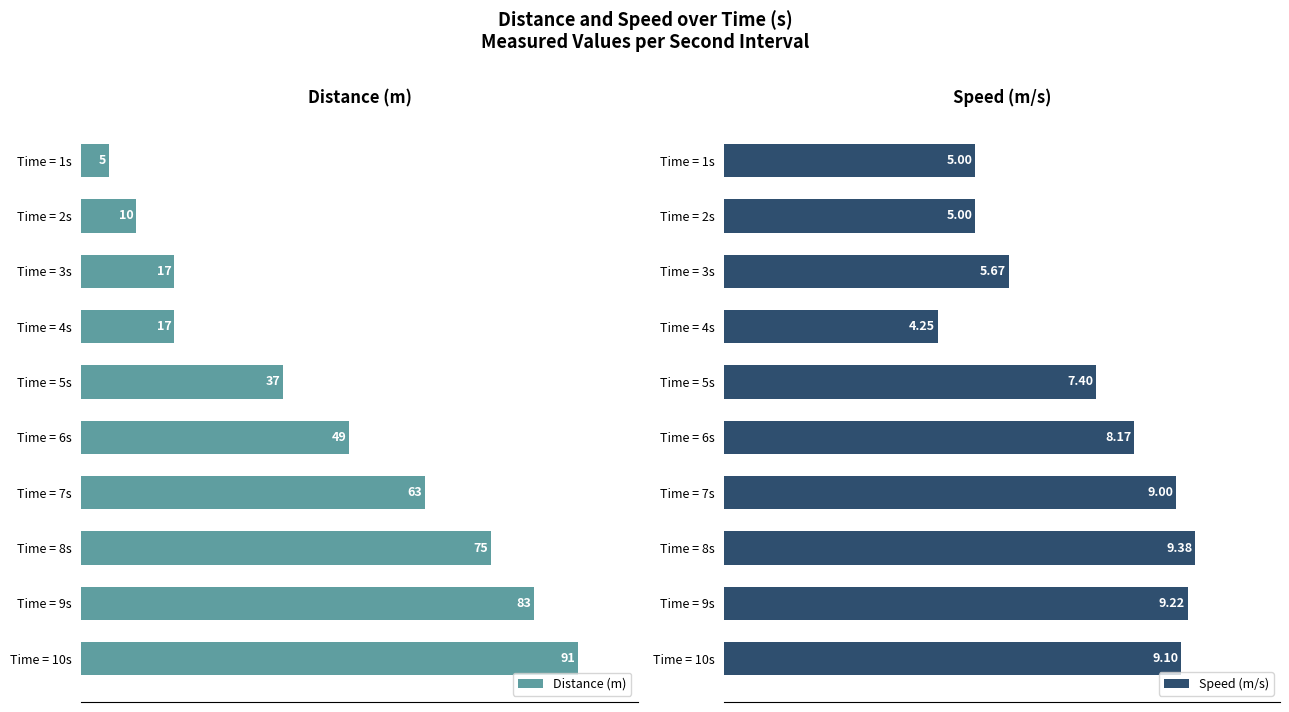

How many groups of bars are there?

10